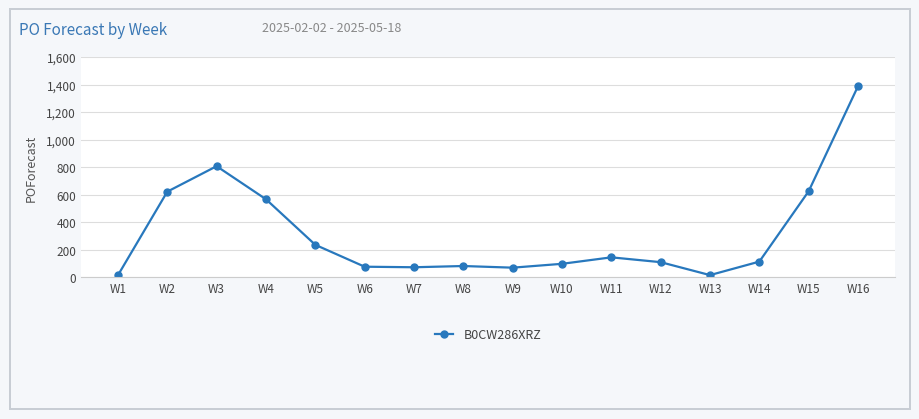

What is the value of the 14th point from the left?

114